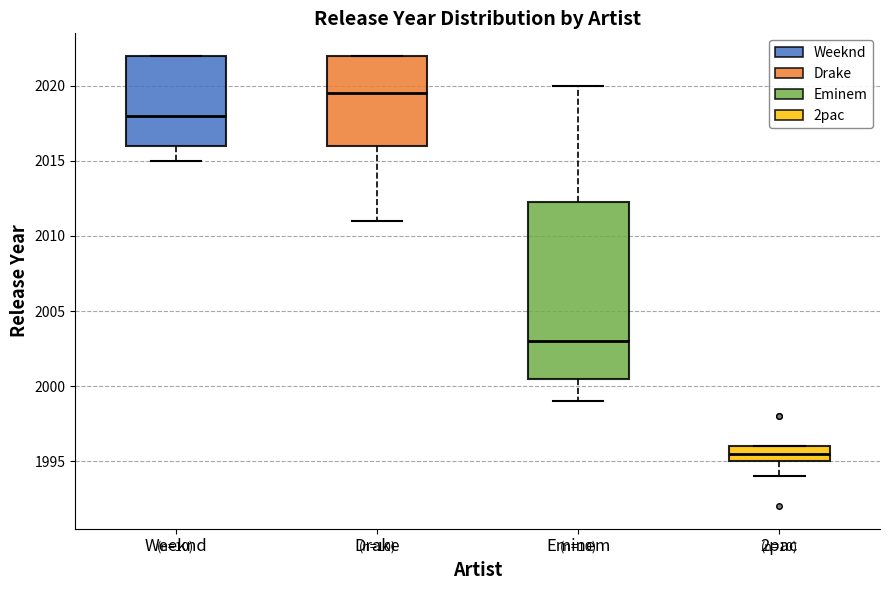

Reading left to right, transcribe this box plot: for each box, give where its median line is, the range the box spans, and where its two whiskers end, as read against the y-axis. The values are not printed on the chart, so give them approximately, as read against the axis.

Weeknd: median 2018.0, box 2016.0 to 2022.0, whiskers 2015.0 to 2022.0
Drake: median 2019.5, box 2016.0 to 2022.0, whiskers 2011.0 to 2022.0
Eminem: median 2003.0, box 2000.5 to 2012.5, whiskers 1999.0 to 2020.0
2pac: median 1995.5, box 1995.0 to 1996.0, whiskers 1994.0 to 1996.0